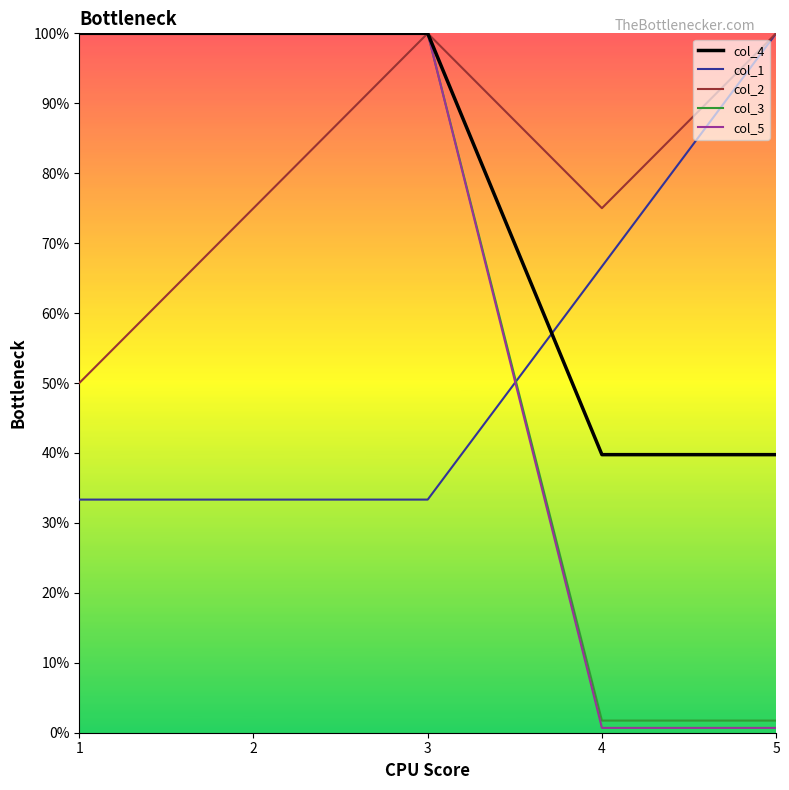

What is the value of the col_4 point at the 1st from the left?

1.0